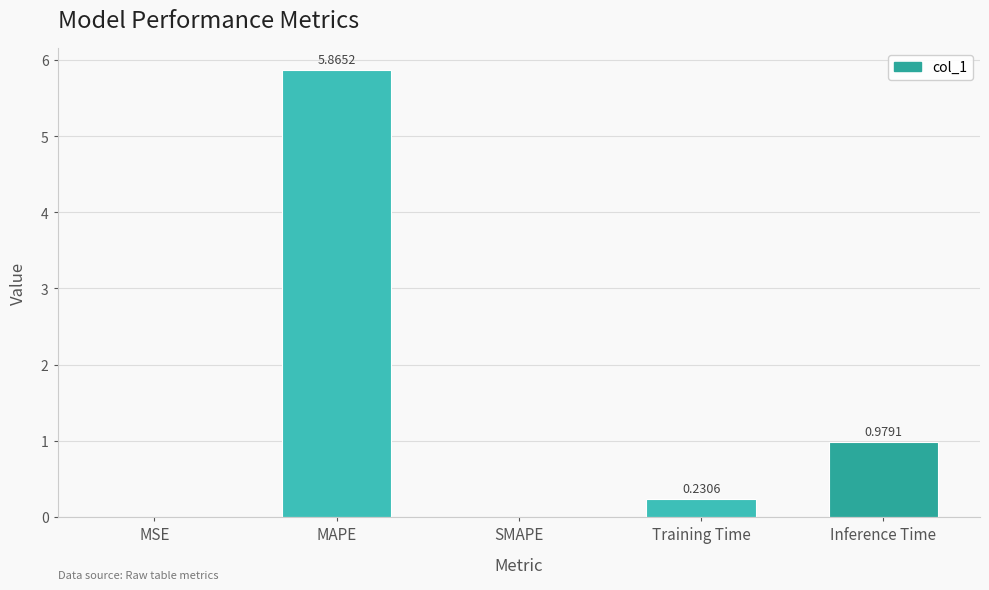

At which category does the chart reach its peak across all series?

MAPE